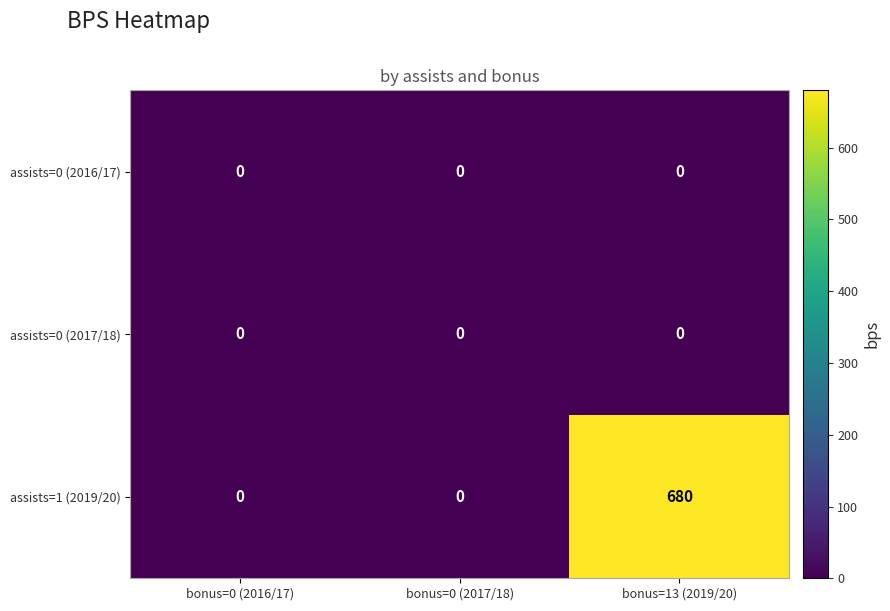

The value of assists=0 (2017/18) at bonus=0 (2016/17) is 0. True or false?

True